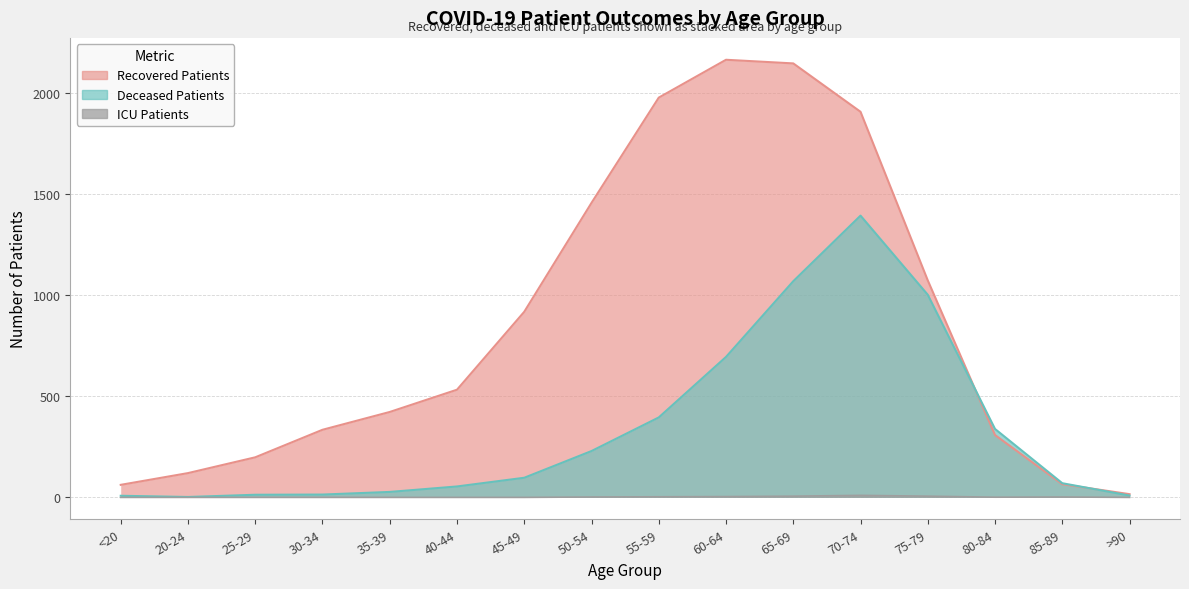

Rank the series by their maximum value, from highest to lowest.

recovered_patients, deceased_patients, patients_in_icu